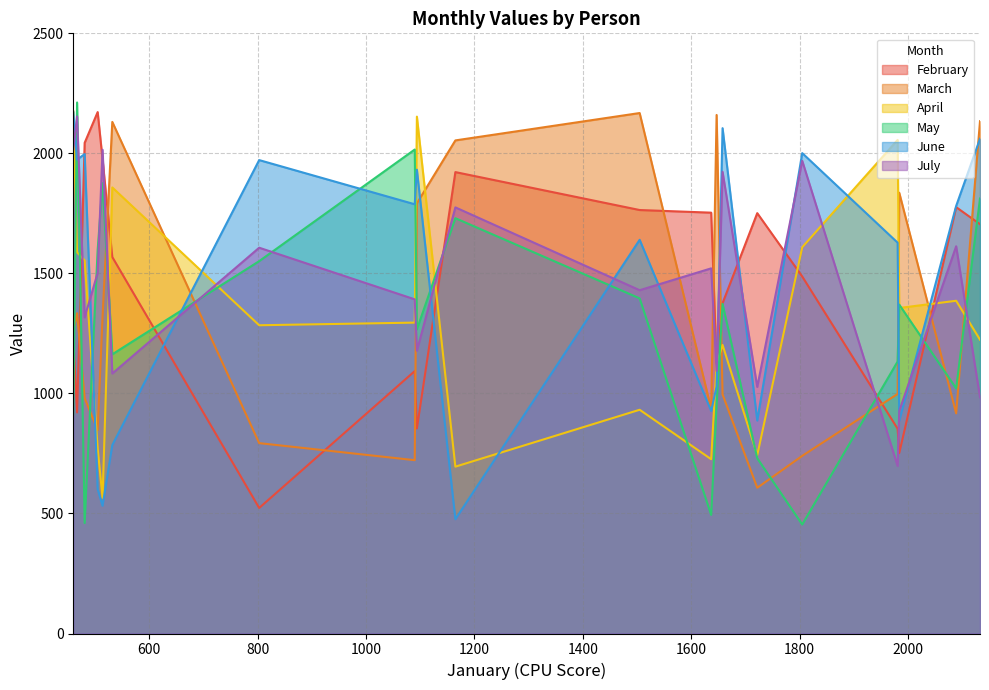

What is the difference between the maximum and second lowest values in the June series?

1641